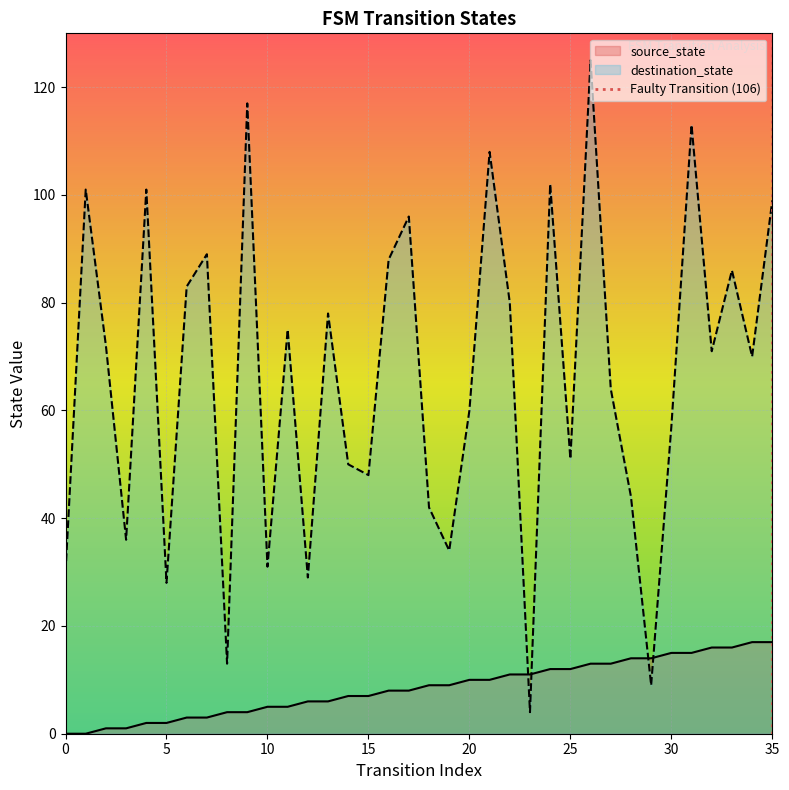

At which label does source_state reach its peak?

34